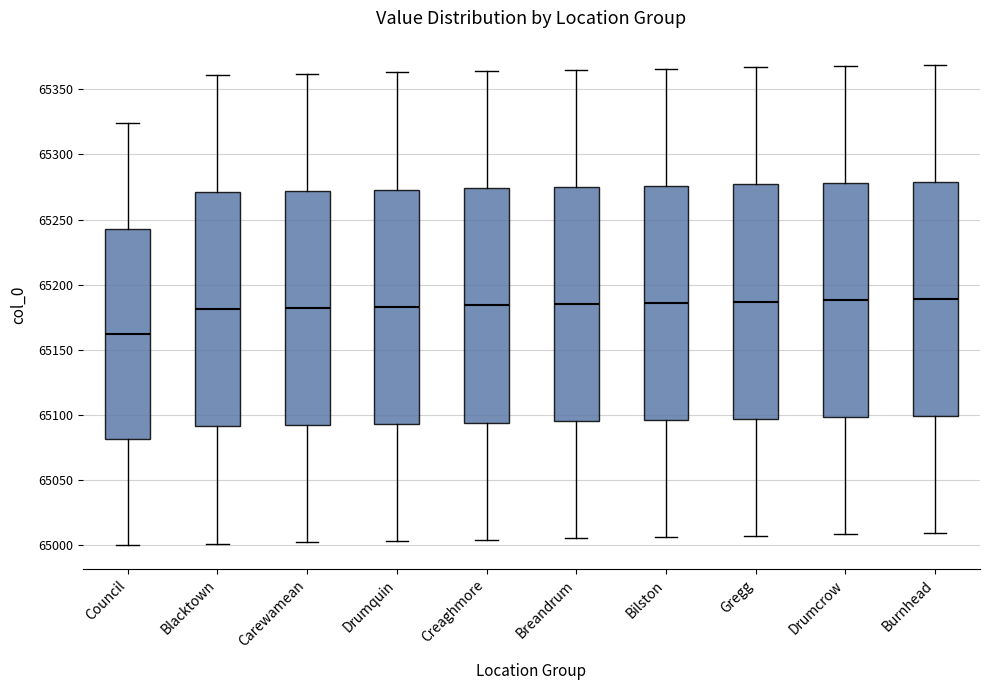

Which box's median line is the lowest?

Council